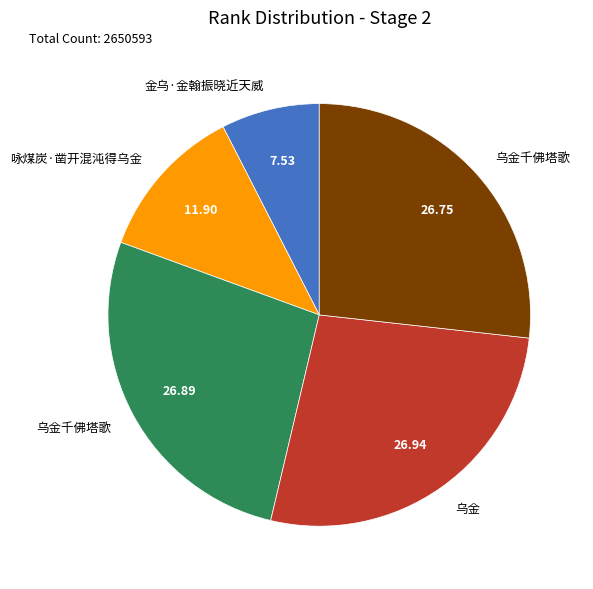

Does any single category account for the majority?

No